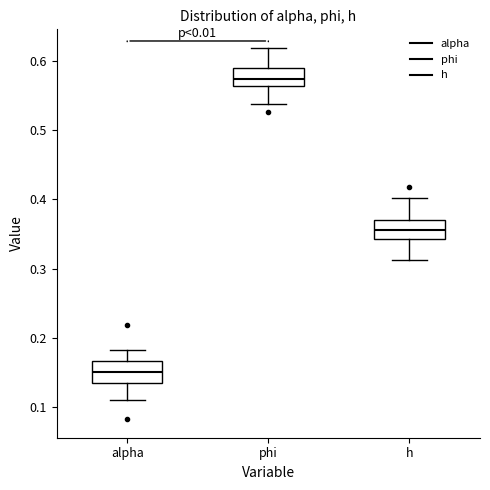

Reading left to right, transcribe this box plot: for each box, give where its median line is, the range the box spans, and where its two whiskers end, as read against the y-axis. The values are not printed on the chart, so give them approximately, as read against the axis.

alpha: median 0.15, box 0.13 to 0.17, whiskers 0.11 to 0.18
phi: median 0.57, box 0.56 to 0.59, whiskers 0.54 to 0.62
h: median 0.36, box 0.34 to 0.37, whiskers 0.31 to 0.40